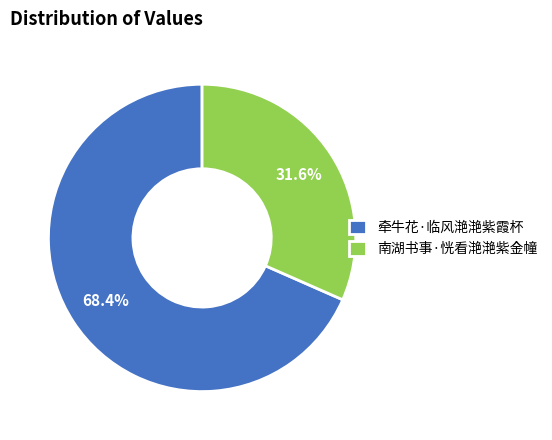

Approximately how many times larger is the value at 南湖书事·恍看滟滟紫金幢 compared to 牵牛花·临风滟滟紫霞杯?

0.5